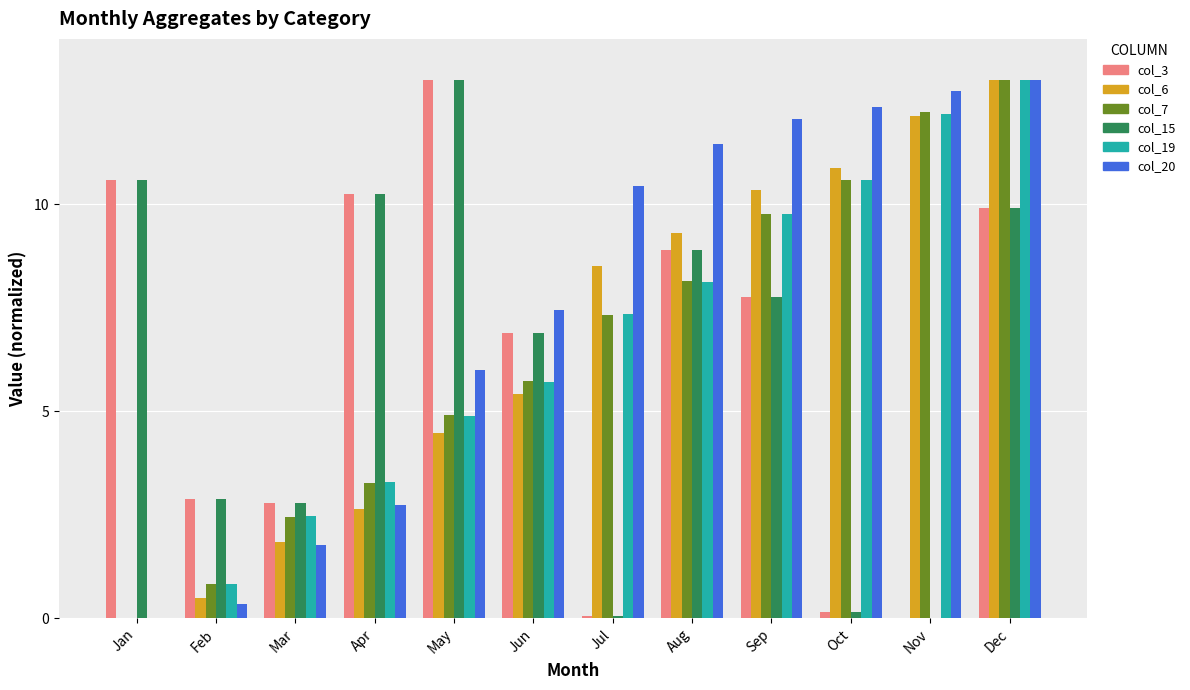

True or false: col_7 has a value of 9.8 at Sep.

True